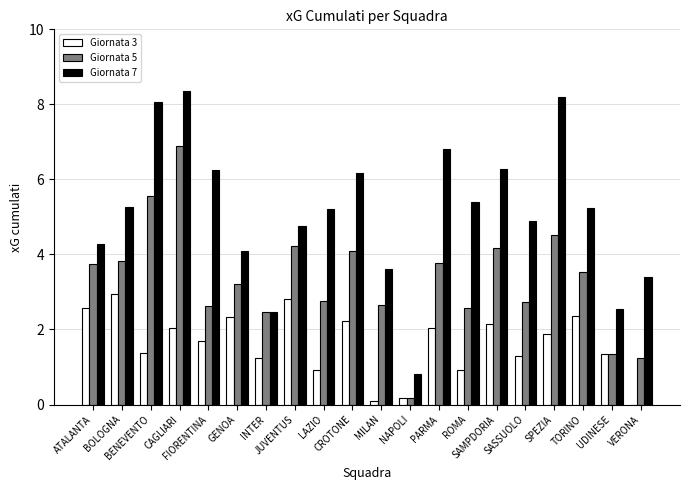

True or false: Giornata 5 has a value of 4.6 at GENOA.

False